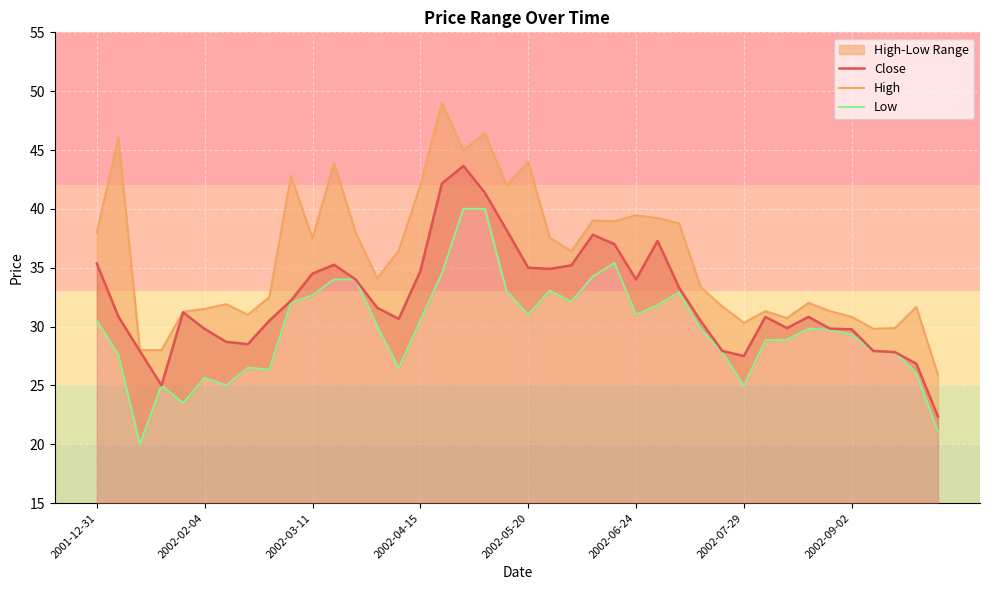

What is the maximum value for Close?

43.7